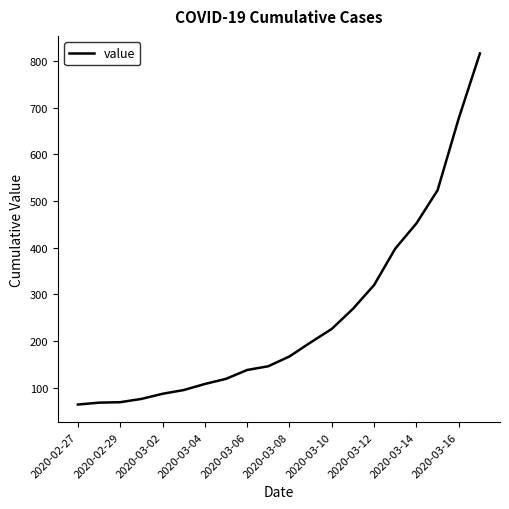

What is the maximum value shown in the chart?

816